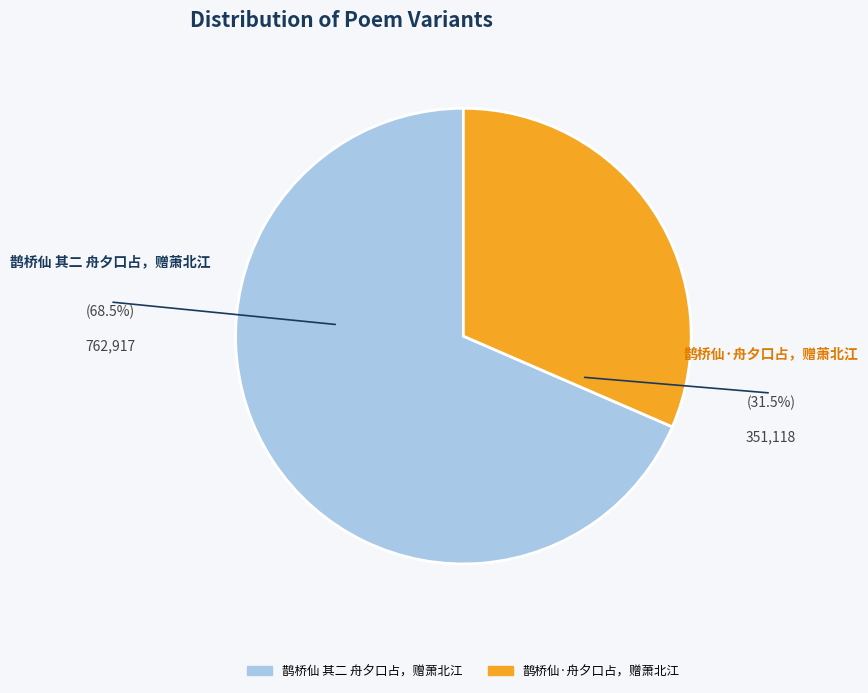

Rank the categories by value from lowest to highest.

鹊桥仙·舟夕口占，赠萧北江, 鹊桥仙 其二 舟夕口占，赠萧北江